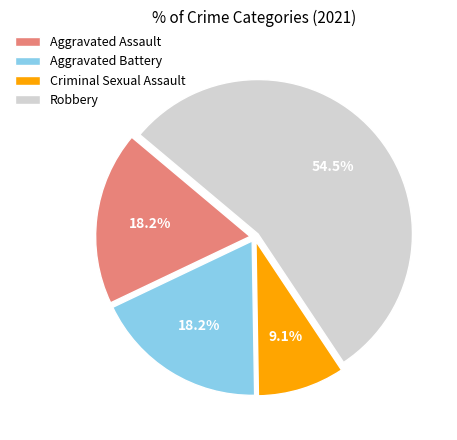

What portion of the pie excludes Aggravated Battery?

81.8%